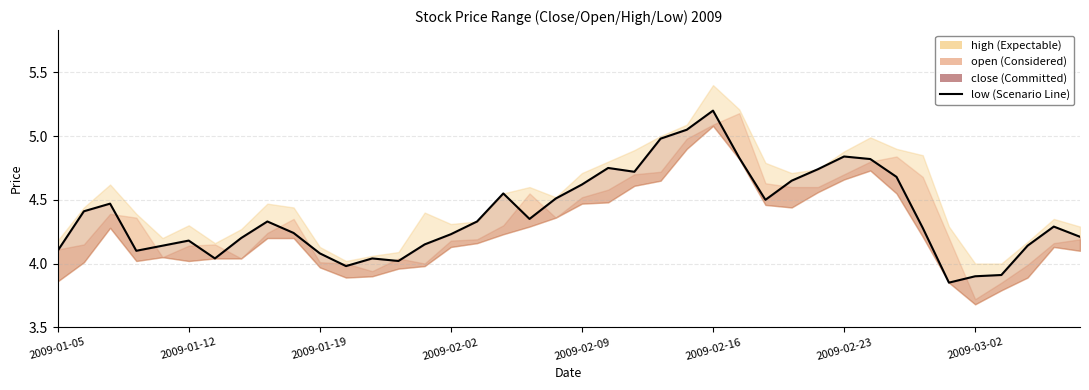

What is the value of the 29th point from the left?

4.7